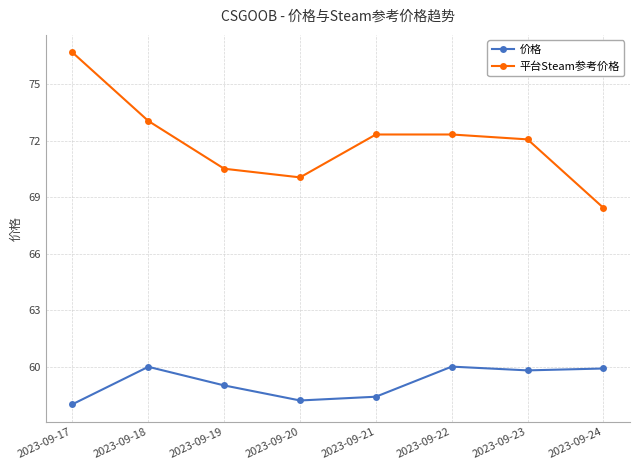

True or false: 平台Steam参考价格 has a value of 72.3 at 2023-09-21.

True